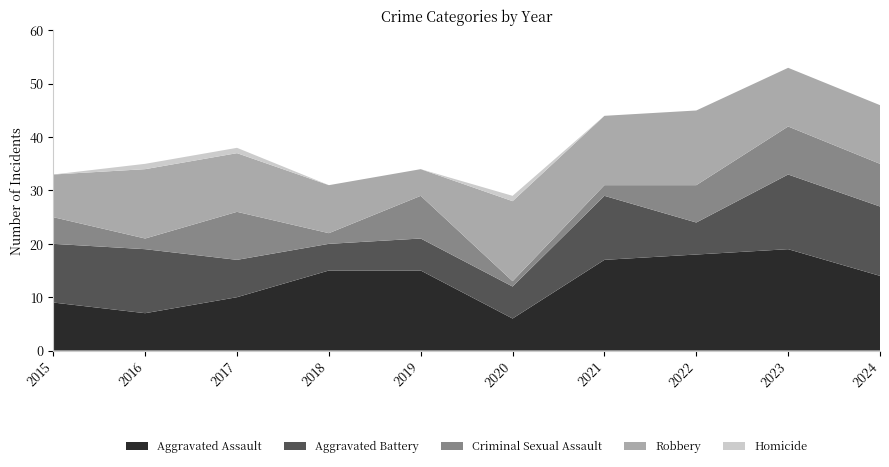

Reading left to right, transcribe all the data shown in this chart.

Aggravated Assault: 9	7	10	15	15	6	17	18	19	14
Aggravated Battery: 11	12	7	5	6	6	12	6	14	13
Criminal Sexual Assault: 5	2	9	2	8	1	2	7	9	8
Robbery: 8	13	11	9	5	15	13	14	11	11
Homicide: 0	1	1	0	0	1	0	0	0	0